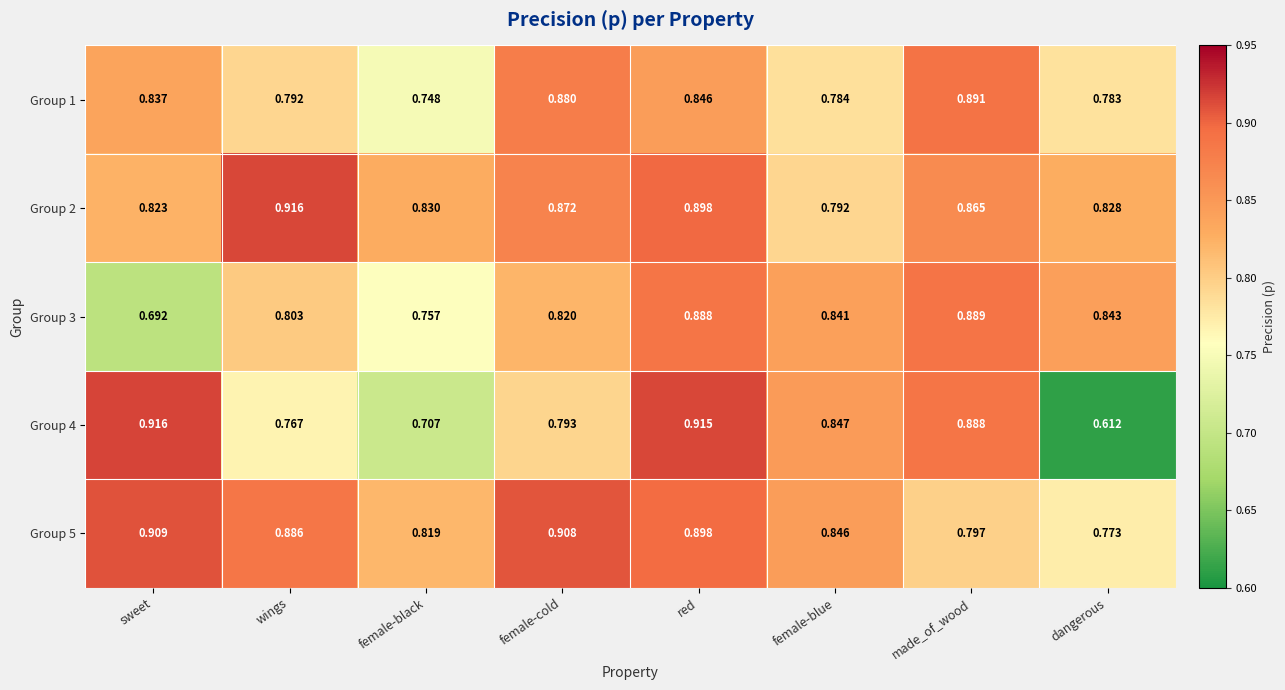

Which series has the largest total across all categories?

Group 5